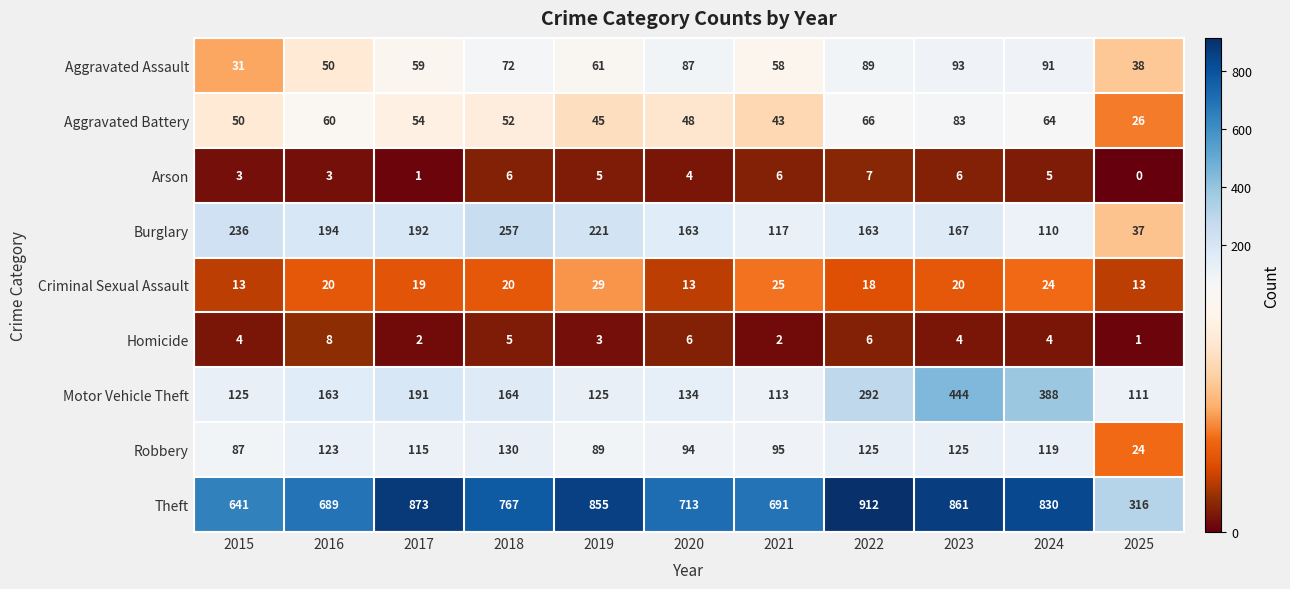

Which series changed the most between 2018 and 2025?

Theft